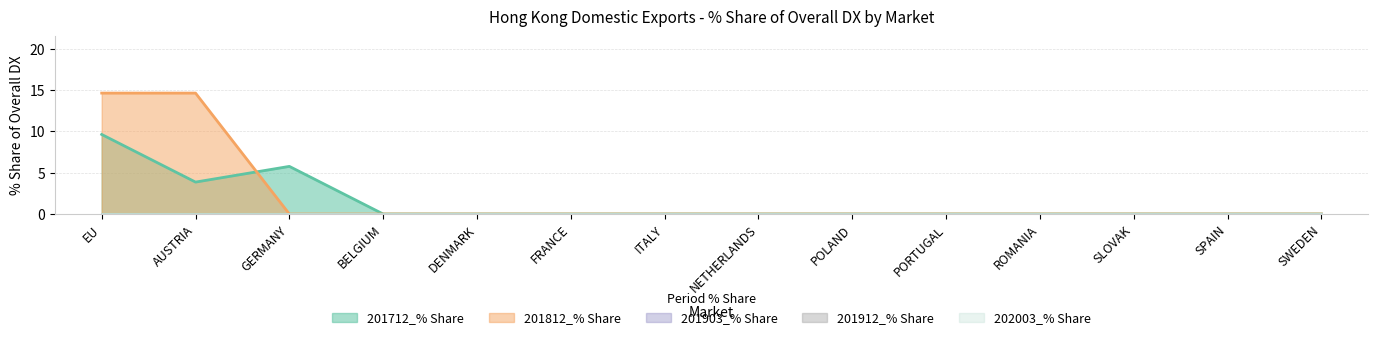

Reading left to right, transcribe all the data shown in this chart.

201712_% Share: 9.6	3.9	5.8	0.0	0.0	0.0	0.0	0.0	0.0	0.0	0.0	0.0	0.0	0.0
201812_% Share: 14.6	14.6	0.0	0.0	0.0	0.0	0.0	0.0	0.0	0.0	0.0	0.0	0.0	0.0
201903_% Share: 0.0	0.0	0.0	0.0	0.0	0.0	0.0	0.0	0.0	0.0	0.0	0.0	0.0	0.0
201912_% Share: 0.0	0.0	0.0	0.0	0.0	0.0	0.0	0.0	0.0	0.0	0.0	0.0	0.0	0.0
202003_% Share: 0.0	0.0	0.0	0.0	0.0	0.0	0.0	0.0	0.0	0.0	0.0	0.0	0.0	0.0